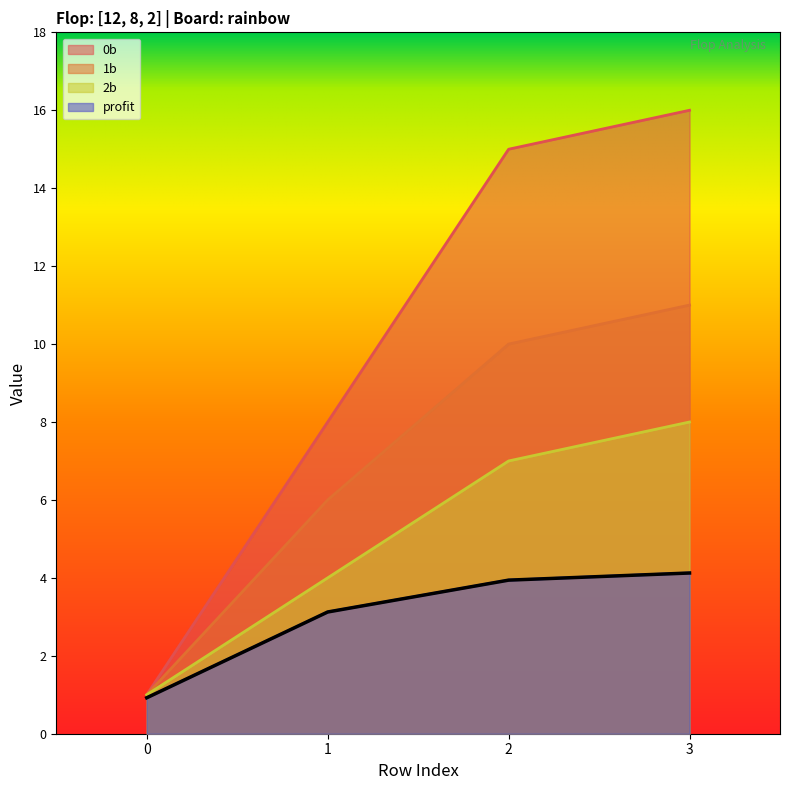

What is the highest value of the 1b series?

11.0